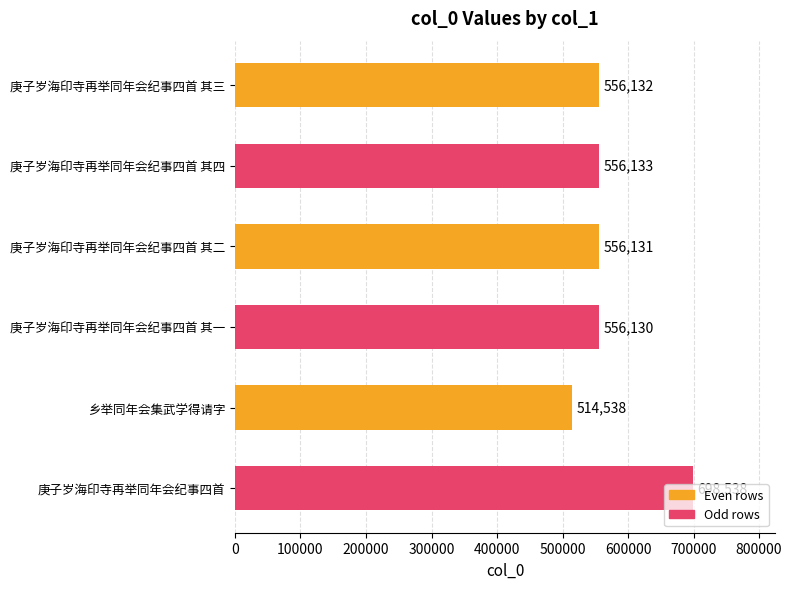

The value at 庚子岁海印寺再举同年会纪事四首 其三 is 996740. True or false?

False